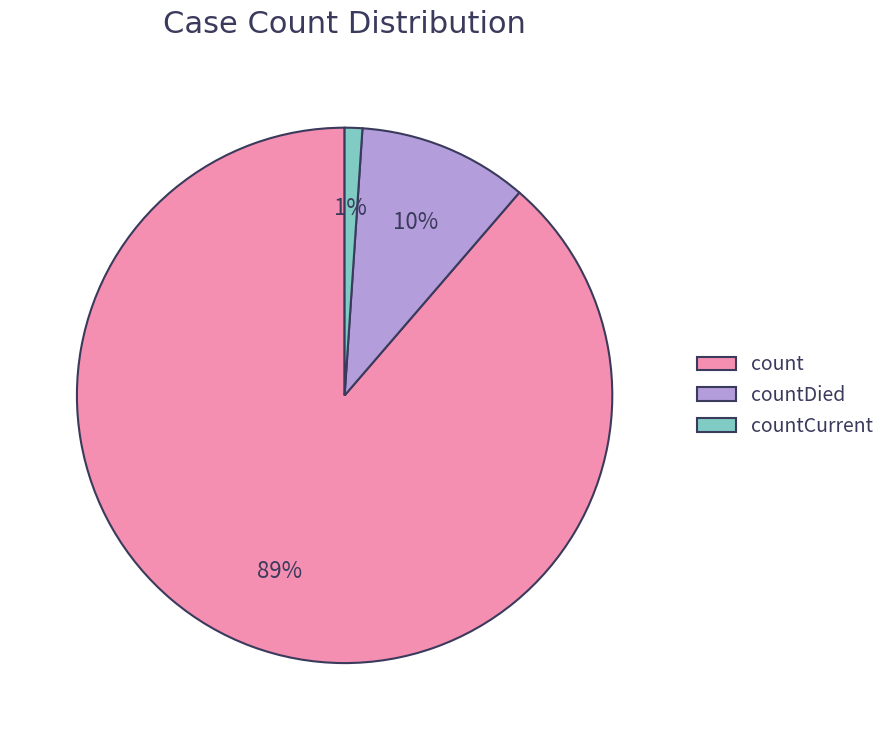

Rank the categories by value from lowest to highest.

countCurrent, countDied, count